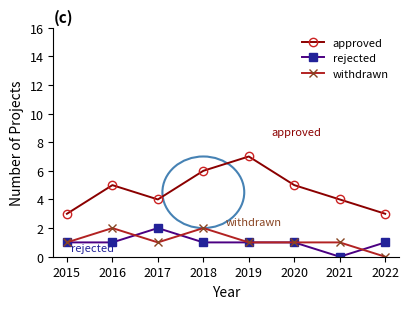

How many values in rejected are above zero?

7